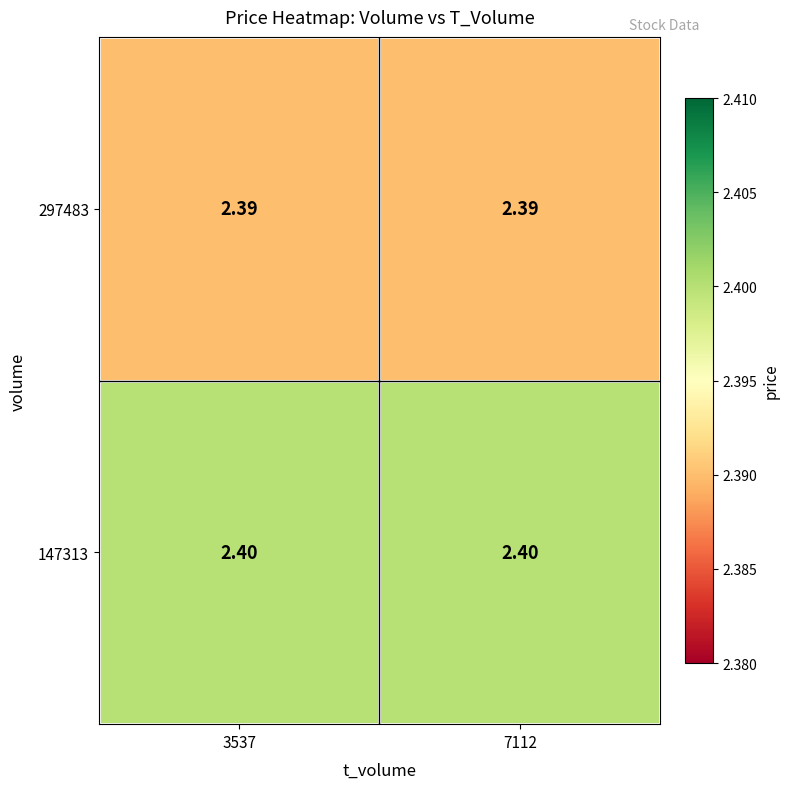

Is the value of 297483 at 3537 greater than the value of 147313 at 3537?

No